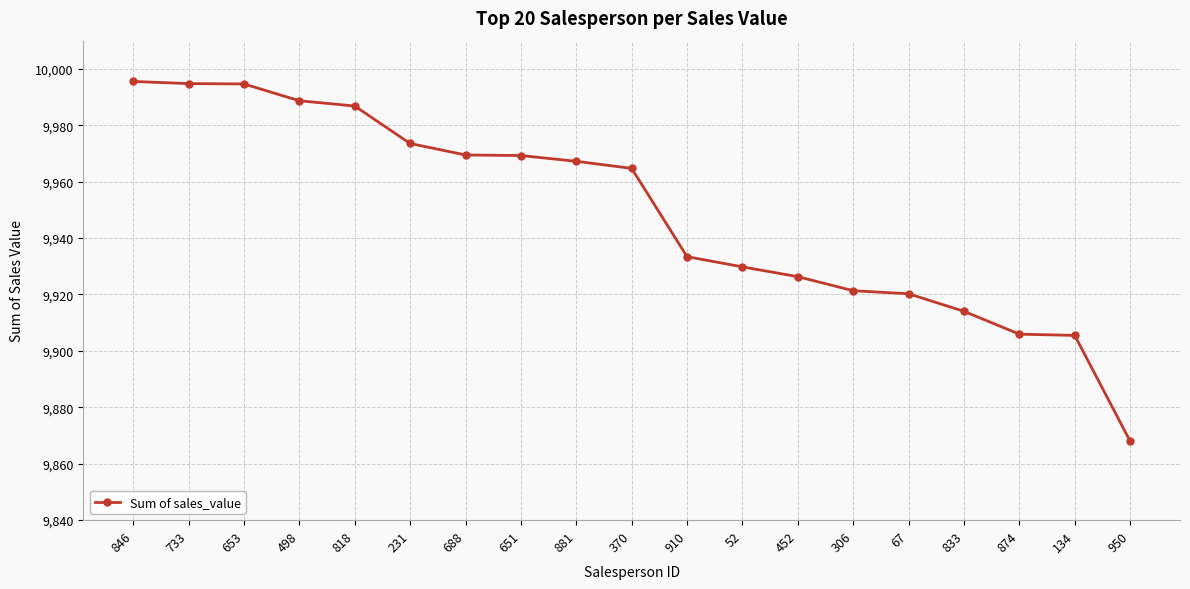

What is the ratio of the value at 688 to the value at 231?

1.0